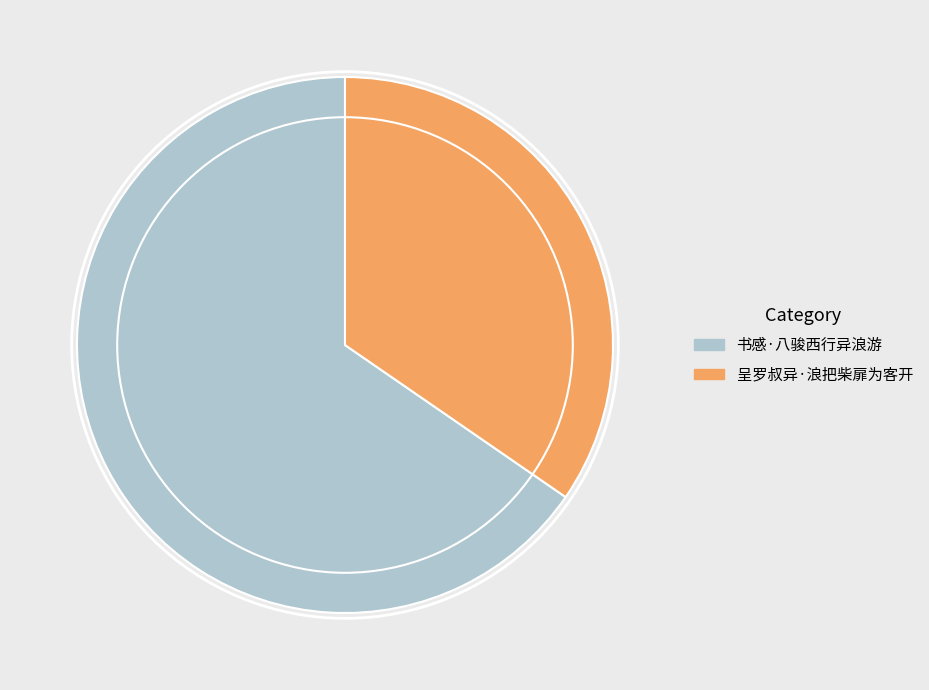

Count the number of slices in the pie.

2